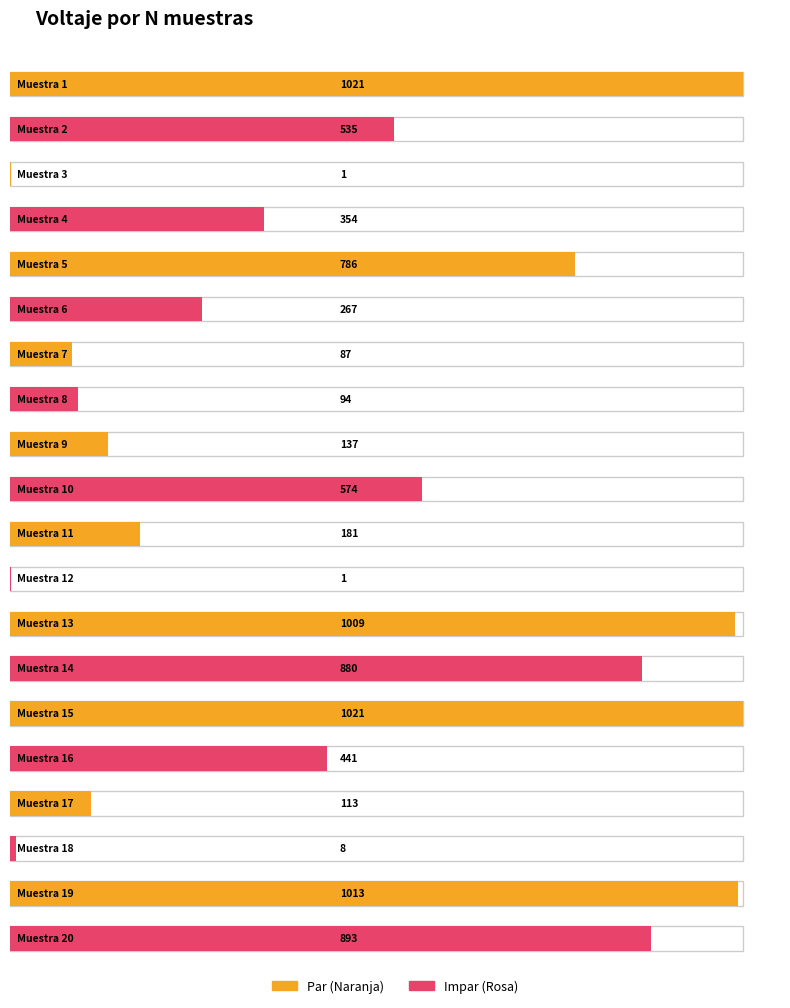

What is the smallest value displayed?

1